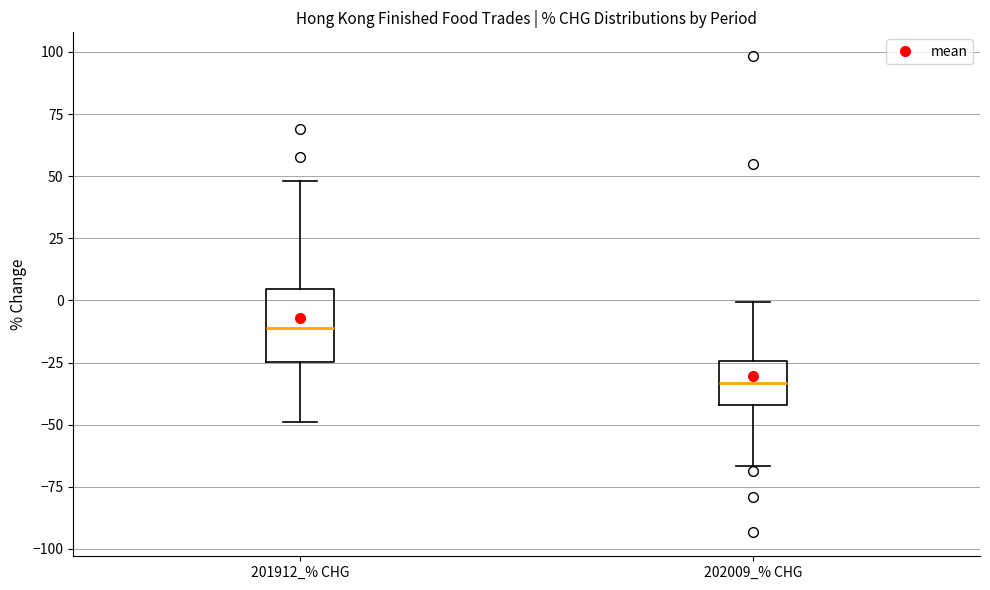

Reading left to right, read every box against the y-axis: the position of its median line, the range the box covers, and the ends of its whiskers. The values are not printed on the chart, so give them approximately, as read against the axis.

201912_% CHG: median -10, box -25 to 5, whiskers -50 to 50
202009_% CHG: median -35, box -40 to -25, whiskers -65 to 0